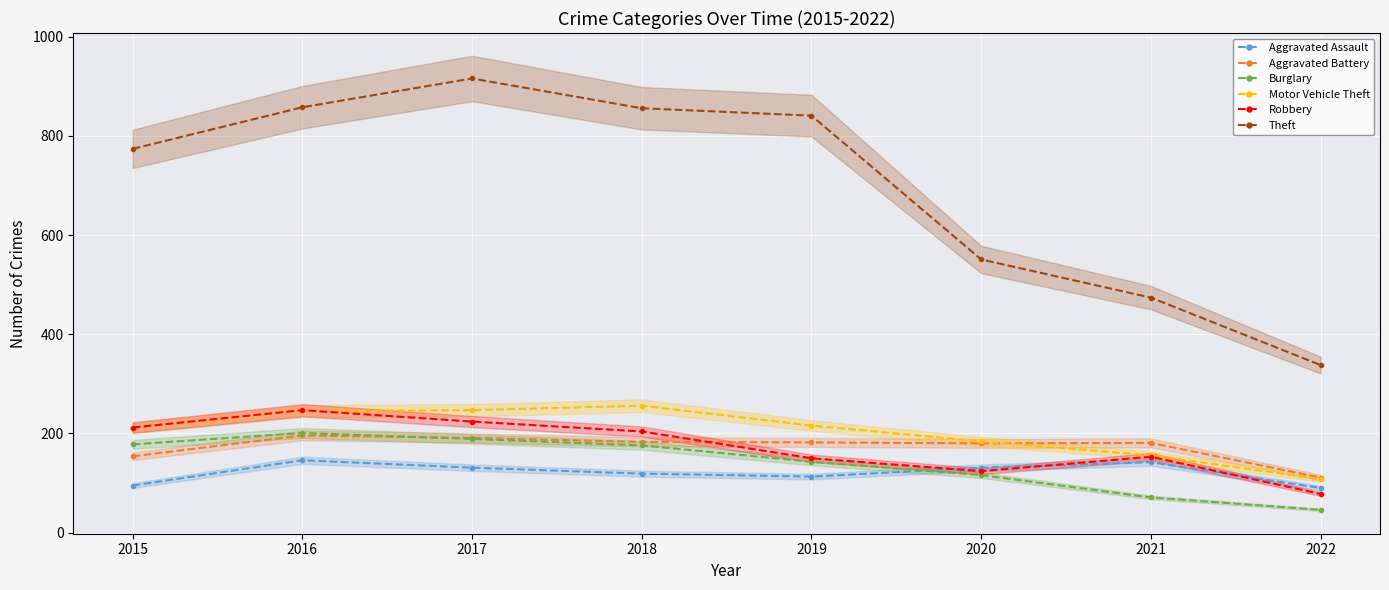

How many times do Burglary and Aggravated Assault cross each other?

1